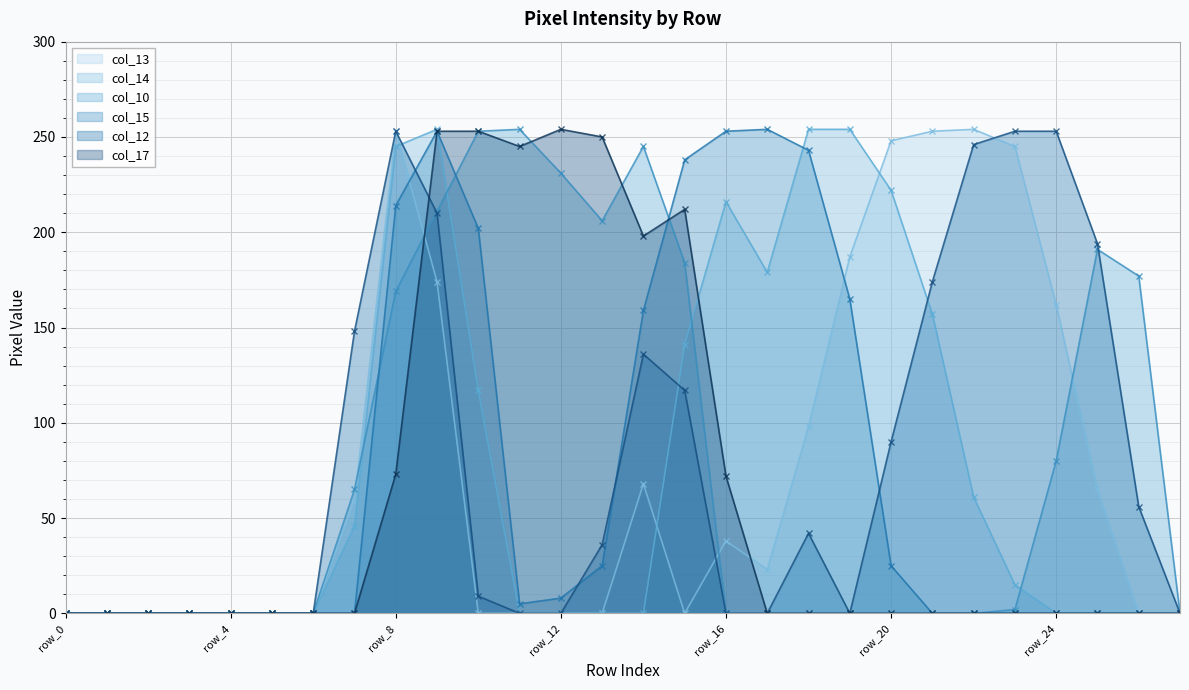

What is the label of the 25th point from the left?

24